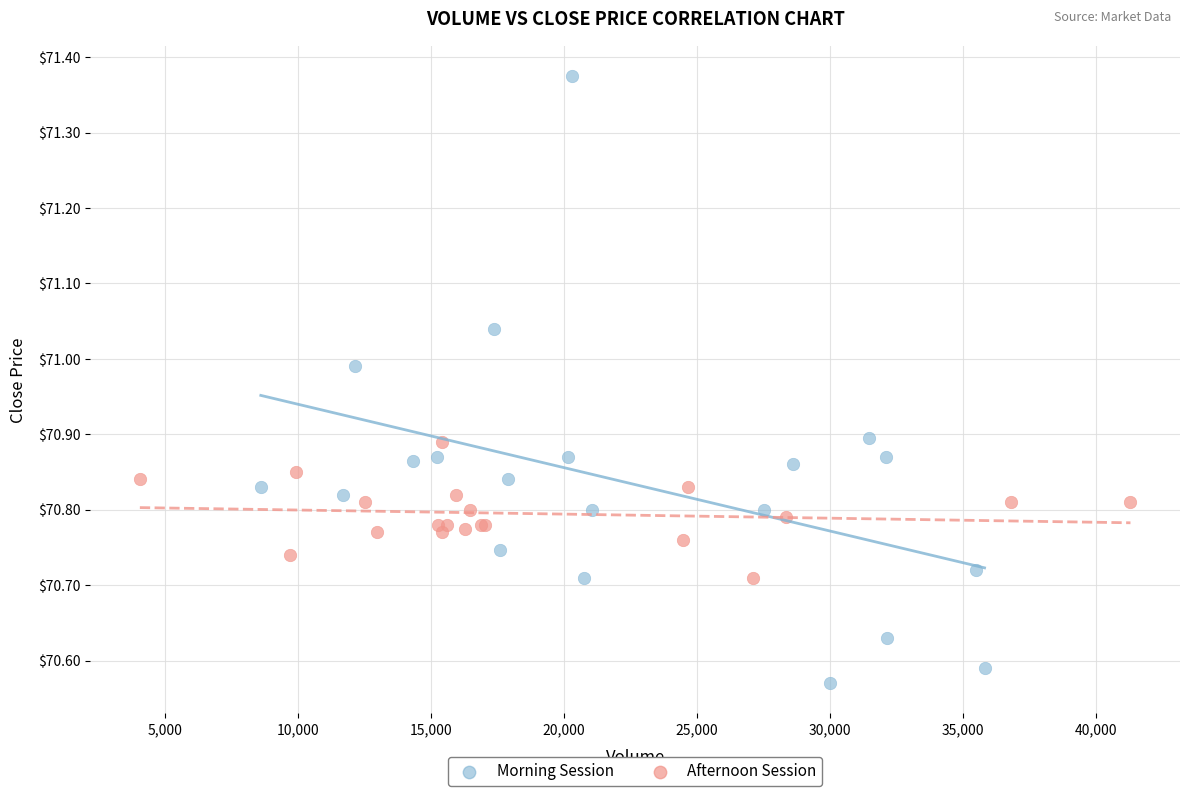

What are all the series names shown in the legend?

Morning Session, Afternoon Session